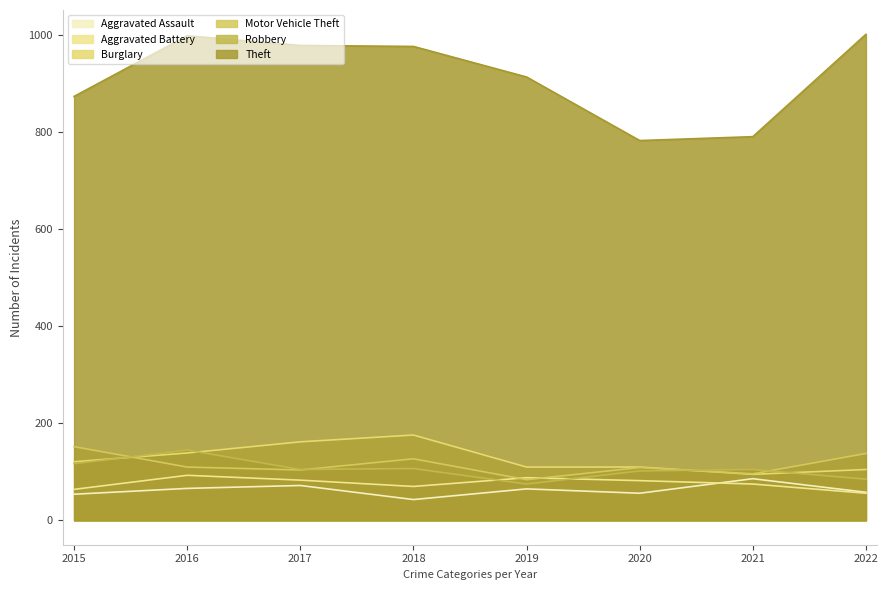

What is the value of the Burglary point at the 5th from the left?

110